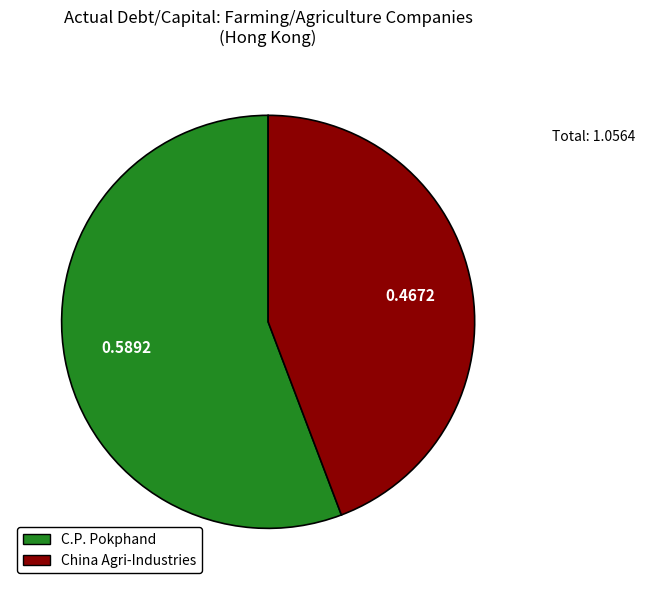

Which category accounts for the majority?

C.P. Pokphand